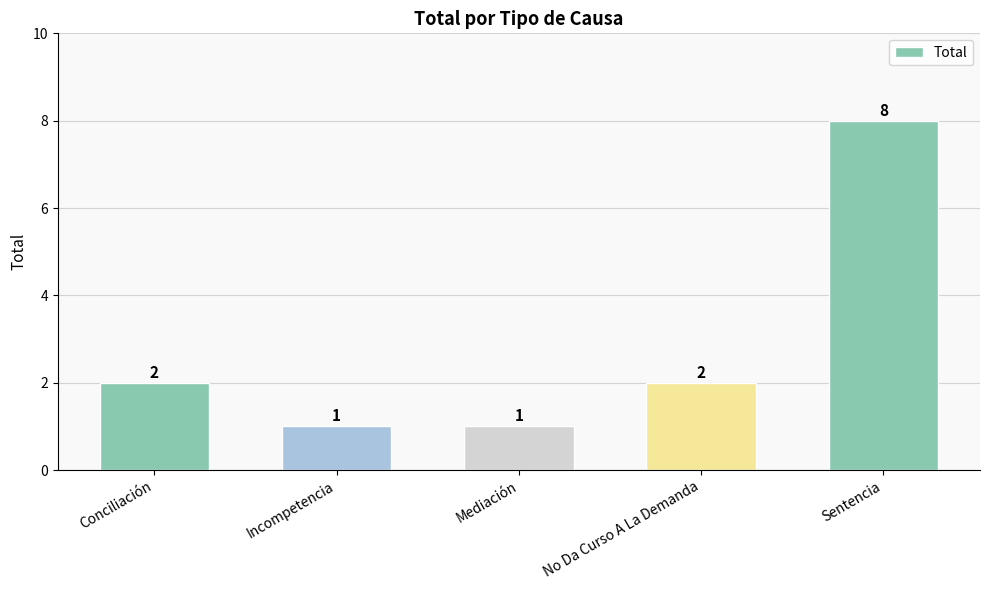

What is the smallest value displayed?

1